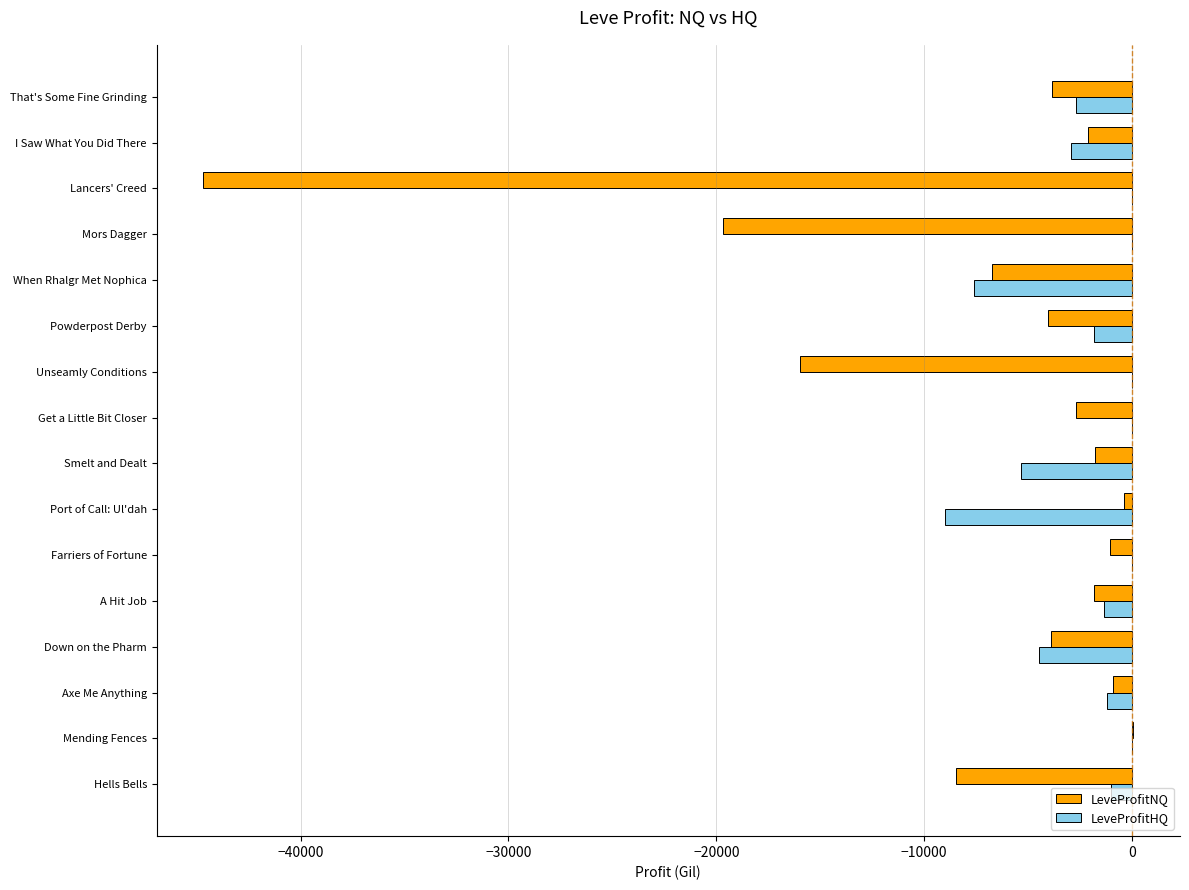

What is the sum of the LeveProfitNQ values at Down on the Pharm and I Saw What You Did There?

-6025.6